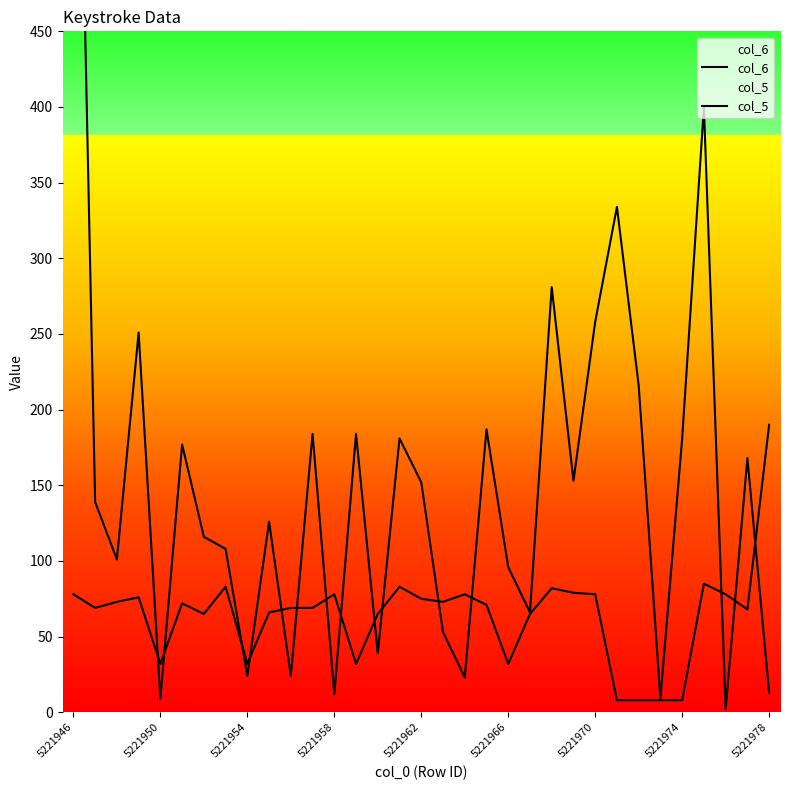

What is the maximum value shown in the chart?

817